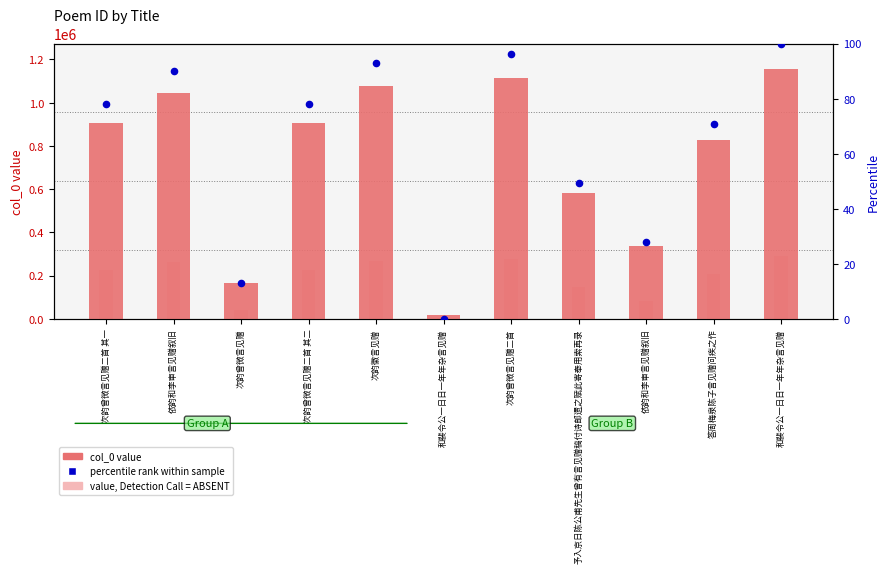

Which series reaches the maximum Y coordinate?

col_0 value